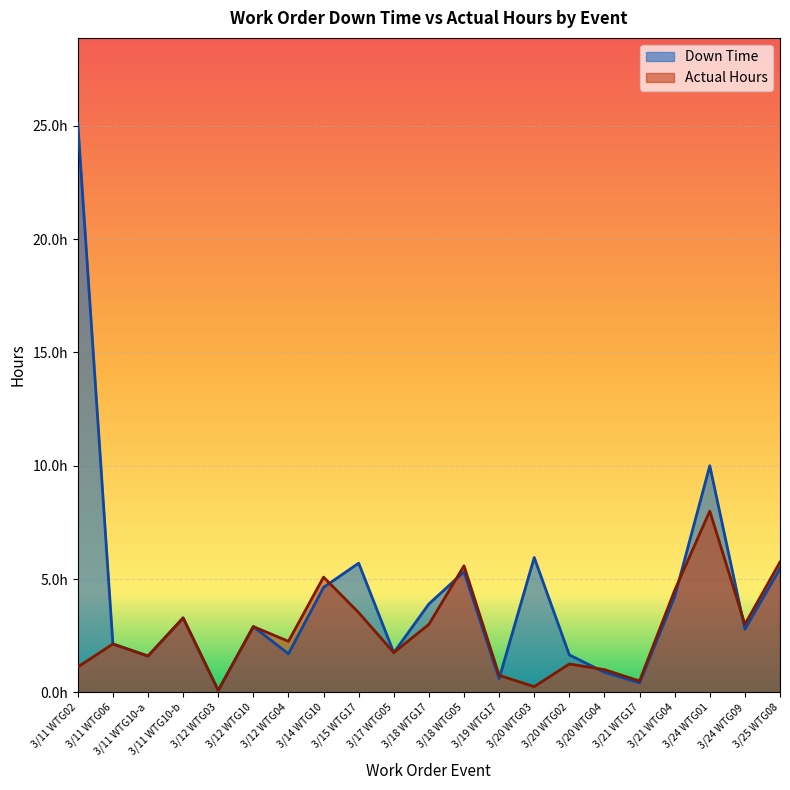

Read the Down Time value at 3/11 WTG10-a.

1.6